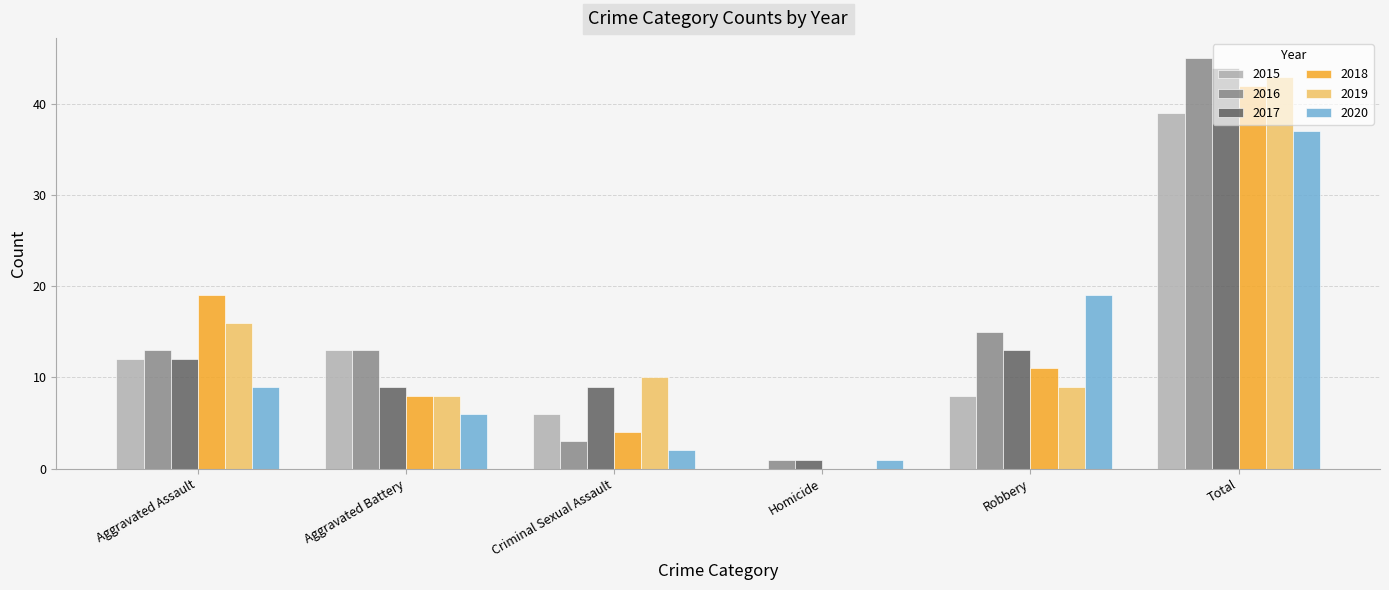

Is the value of 2019 at Criminal Sexual Assault greater than the value of 2017 at Robbery?

No